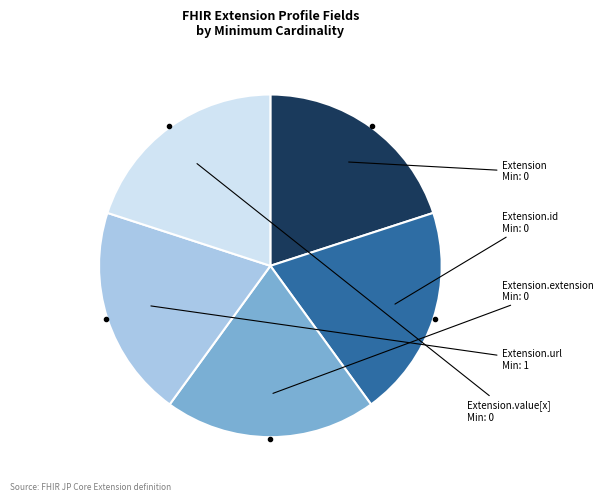

Is there a majority slice in this chart?

No